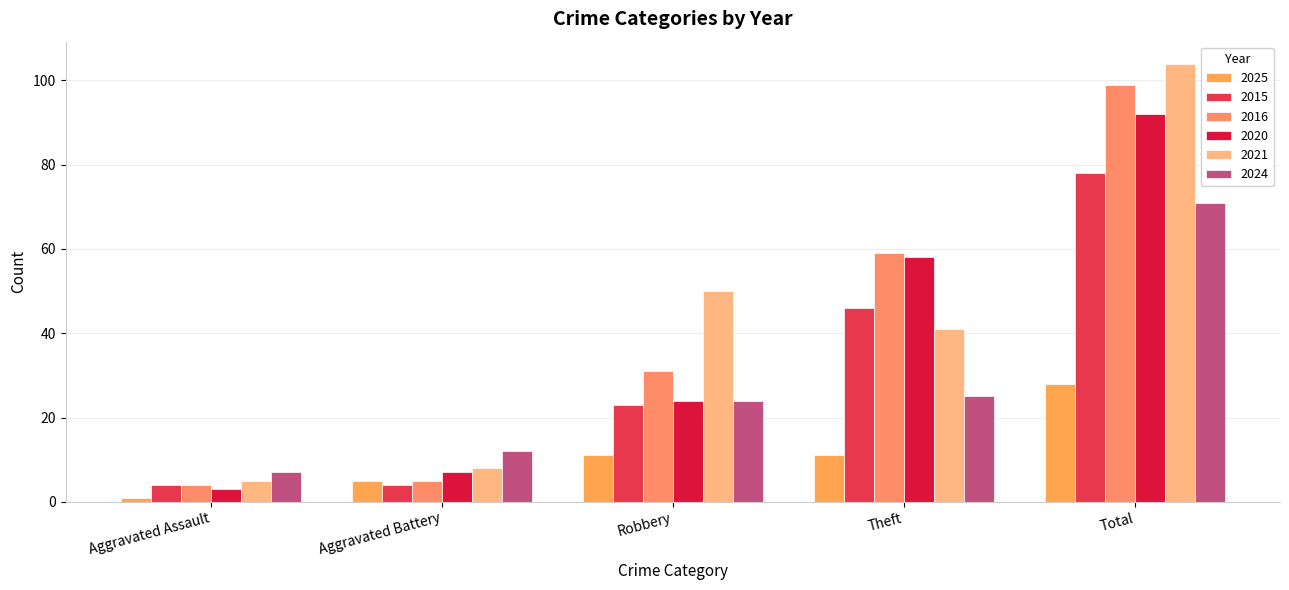

Reading right to left, list all the values displayed in this chart.

2025: Total=28	Theft=11	Robbery=11	Aggravated Battery=5	Aggravated Assault=1
2015: Total=78	Theft=46	Robbery=23	Aggravated Battery=4	Aggravated Assault=4
2016: Total=99	Theft=59	Robbery=31	Aggravated Battery=5	Aggravated Assault=4
2020: Total=92	Theft=58	Robbery=24	Aggravated Battery=7	Aggravated Assault=3
2021: Total=104	Theft=41	Robbery=50	Aggravated Battery=8	Aggravated Assault=5
2024: Total=71	Theft=25	Robbery=24	Aggravated Battery=12	Aggravated Assault=7